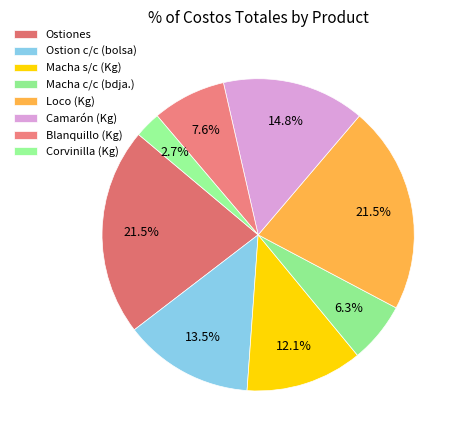

Is there a majority slice in this chart?

No